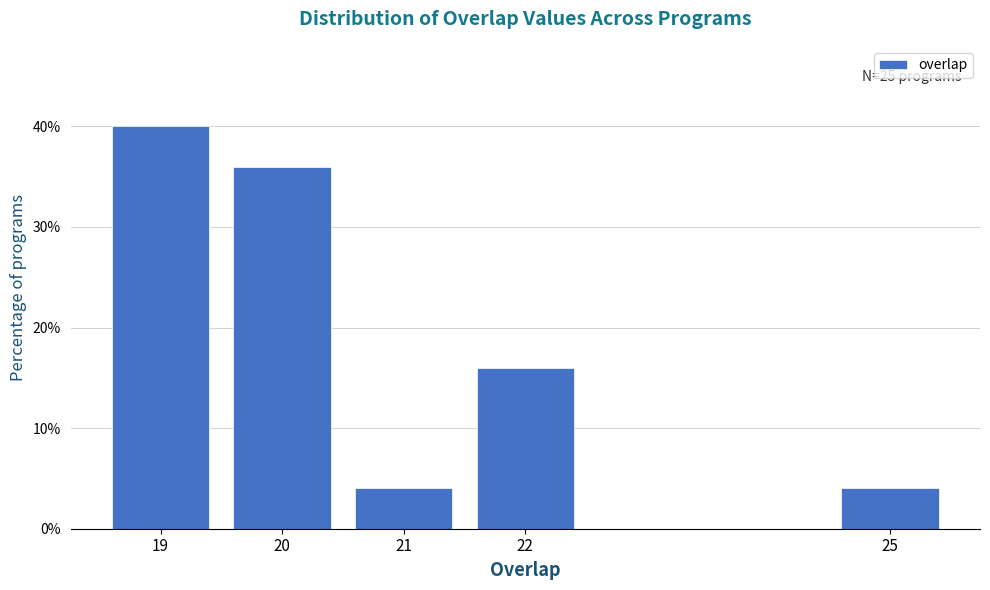

Over which range of the x-axis is the bar tallest?

18.5 to 19.5